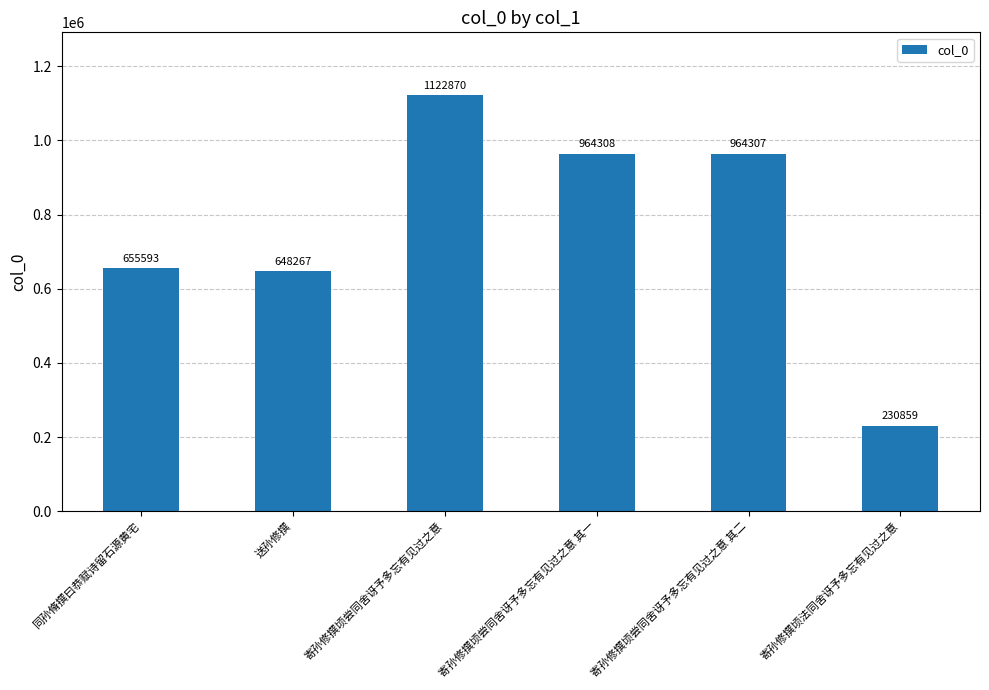

What is the change in value from 同孙脩撰曰恭赋诗留石源黄宅 to 寄孙修撰顷尝同舍讶予多忘有见过之意?

+467277